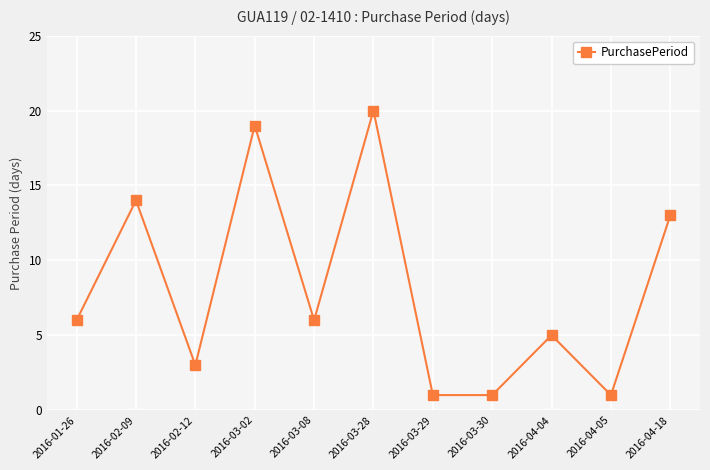

Reading right to left, transcribe all the data shown in this chart.

13	1	5	1	1	20	6	19	3	14	6